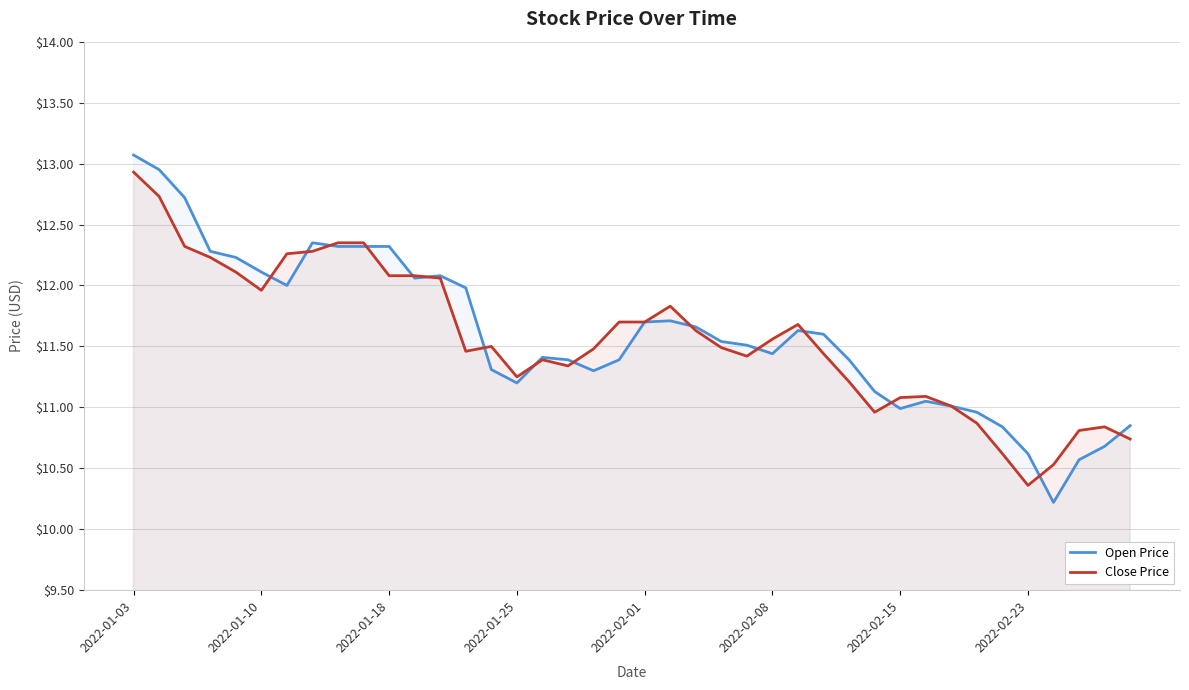

Which category has the highest value in the Open Price series?

2022-01-03